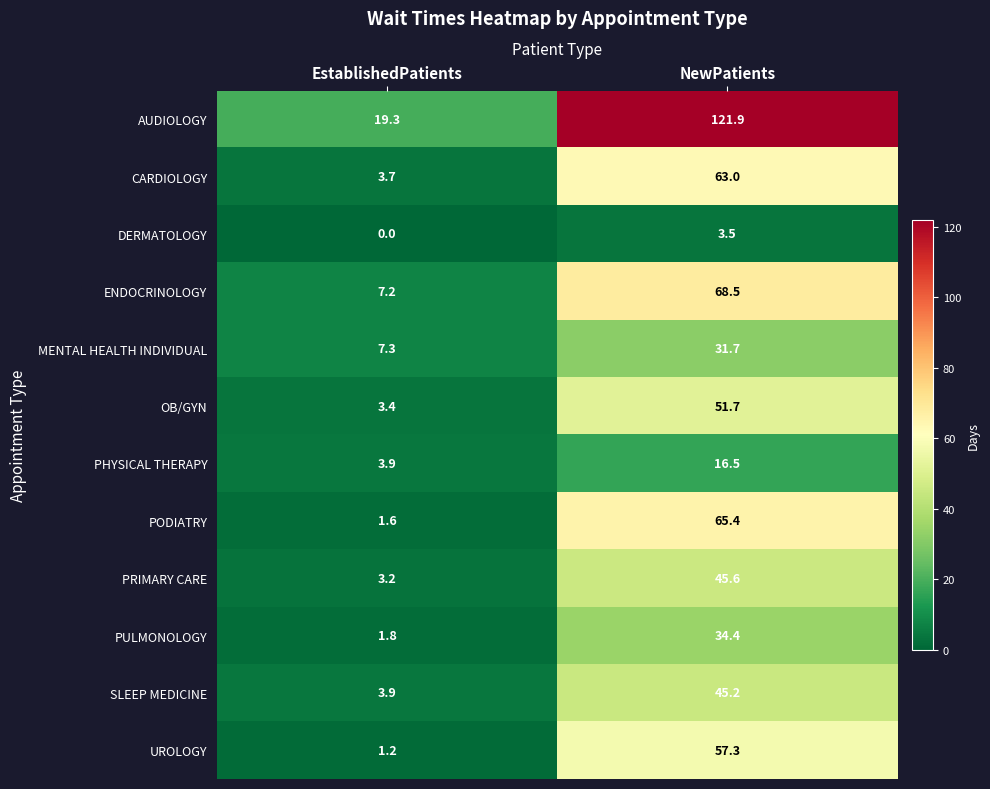

Which series has the largest range (max minus min)?

AUDIOLOGY